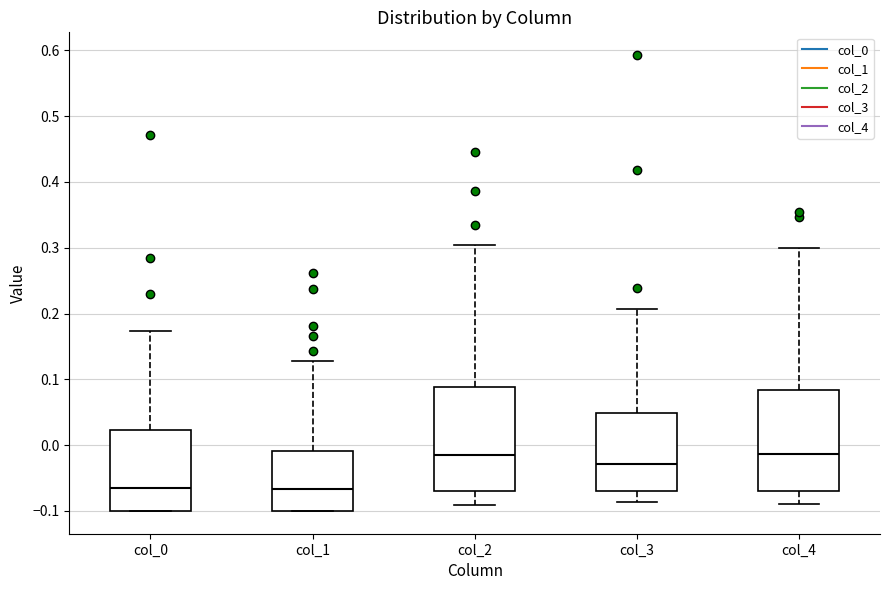

Where does the upper whisker of the box for col_3 end on the y-axis? The values are not printed on the chart, so give them approximately, as read against the axis.

0.21